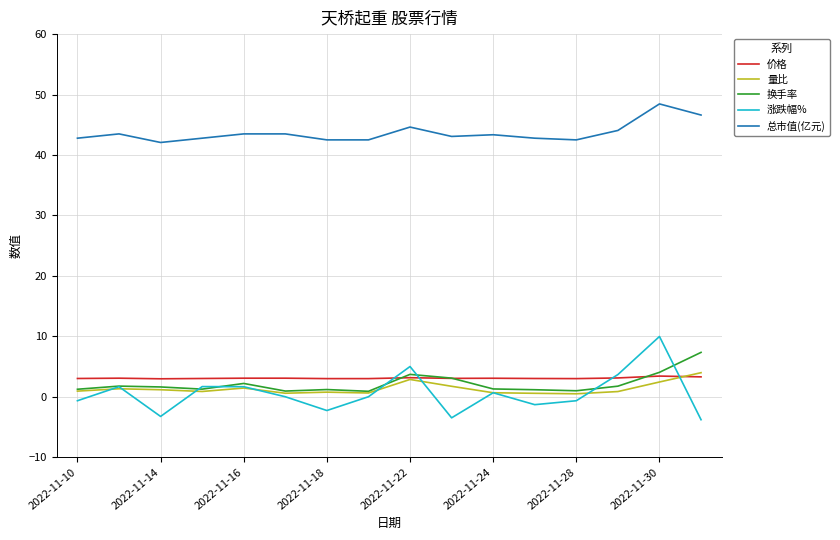

In 涨跌幅%, how many points are higher than both neighbors (excluding endpoints)?

5